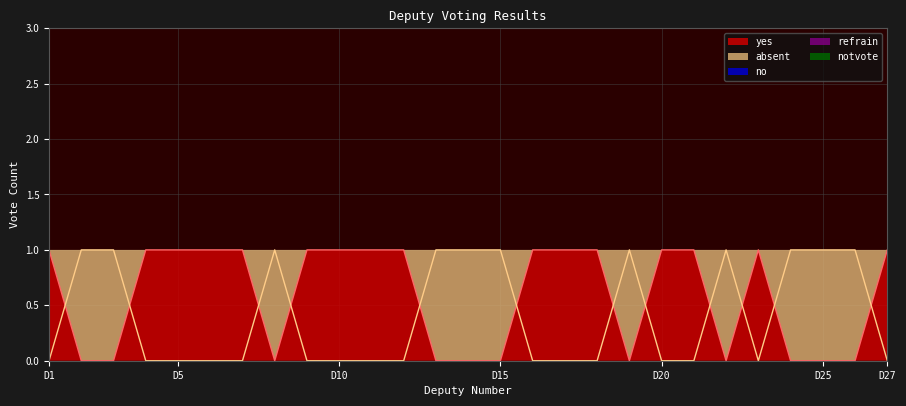

In absent, how many points are lower than both neighbors (excluding endpoints)?

1